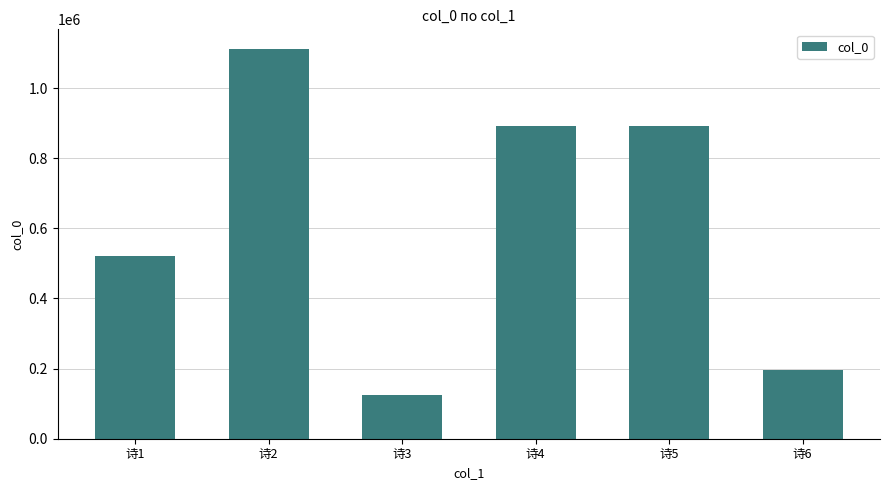

What is the difference between the values at 诗3 and 诗2?

988063